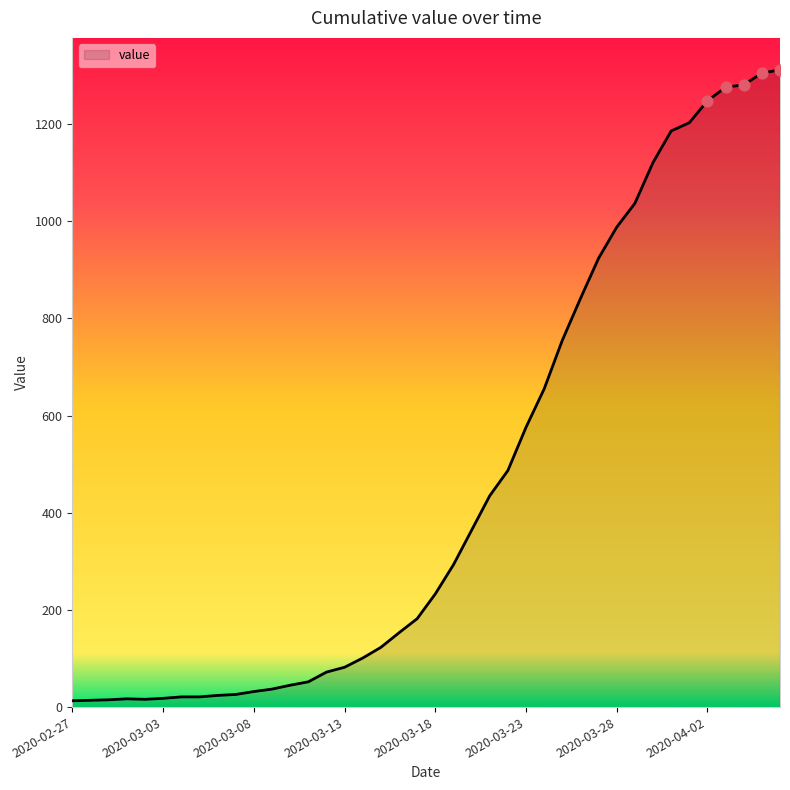

What is the difference between the maximum and minimum values?

1299